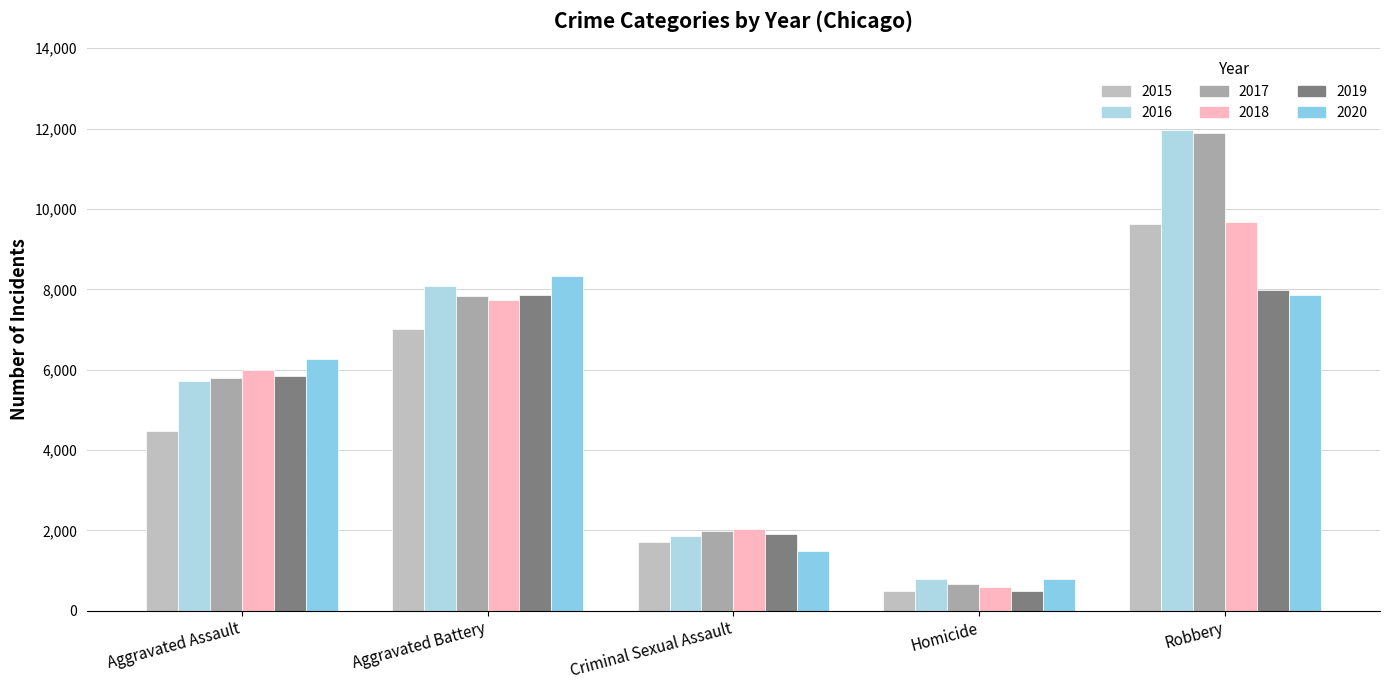

How many distinct data groups are displayed?

6